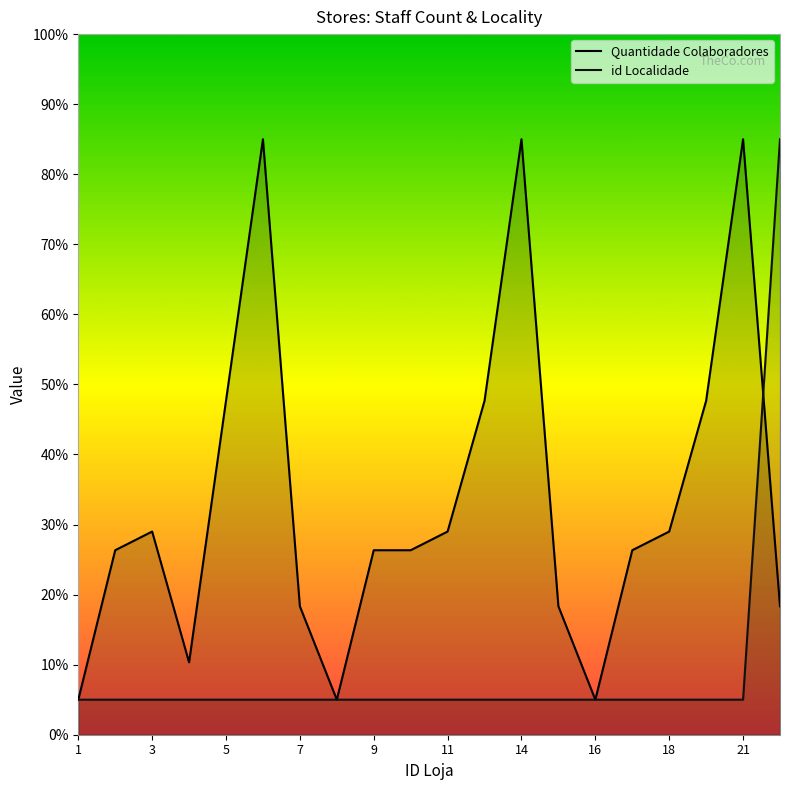

What is the maximum value for Quantidade Colaboradores?

85.0